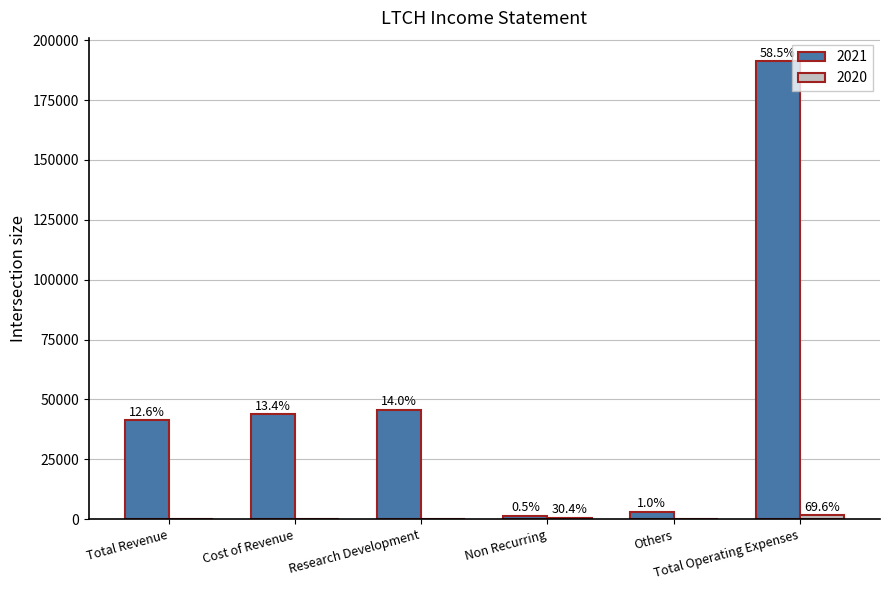

Are the bars grouped side by side (vs. stacked)?

Yes